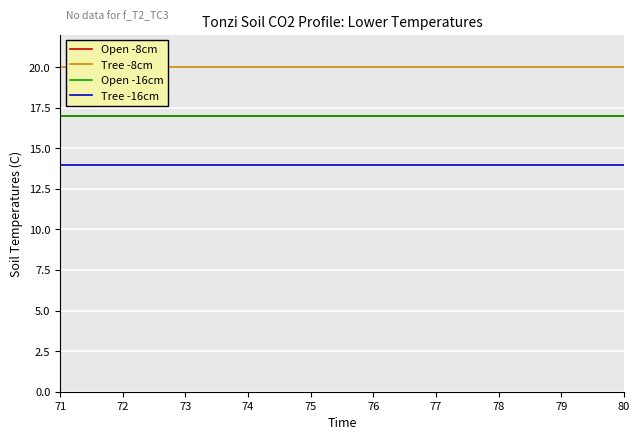

What is the value of the Open -16cm point at the 4th from the left?

17